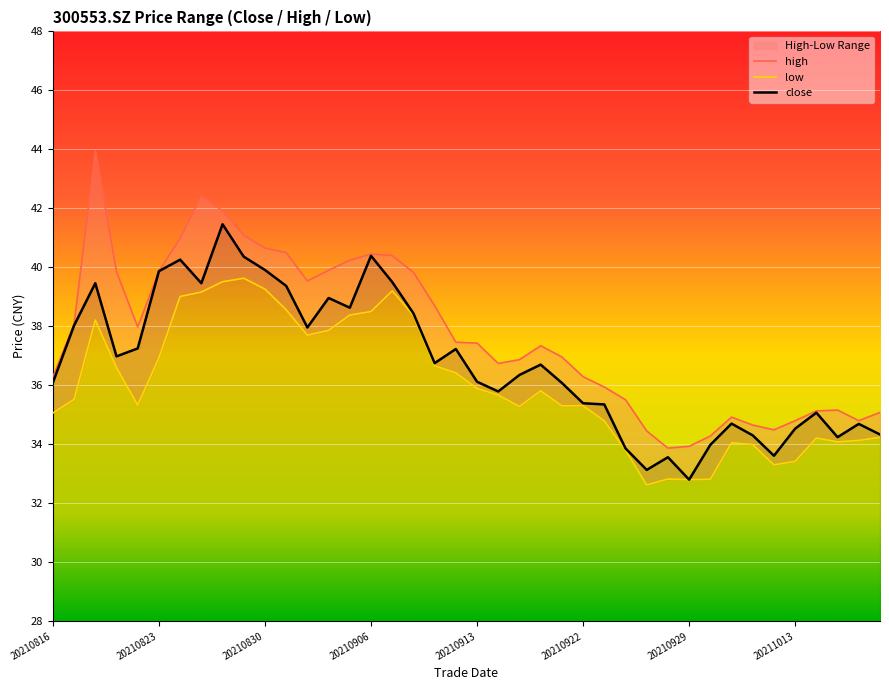

What is the minimum value for close?

32.8